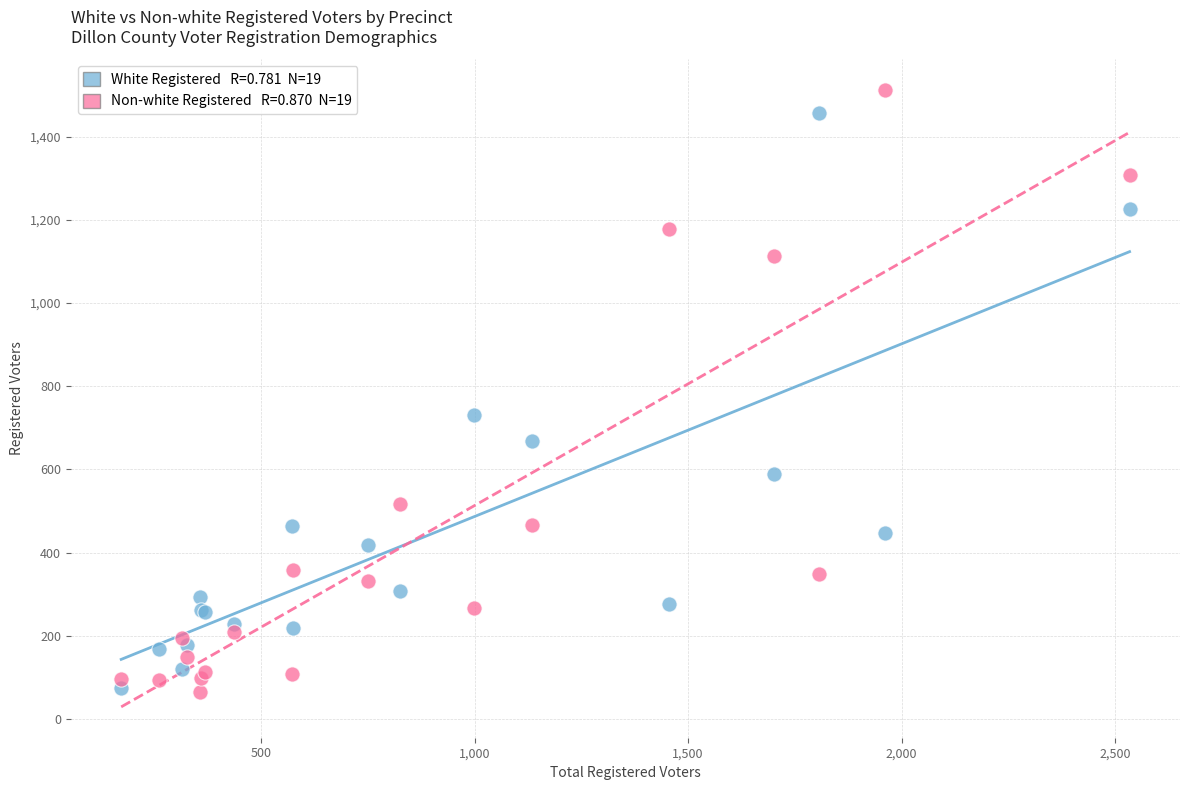

Across all series, what Y value is closest to 788?

731